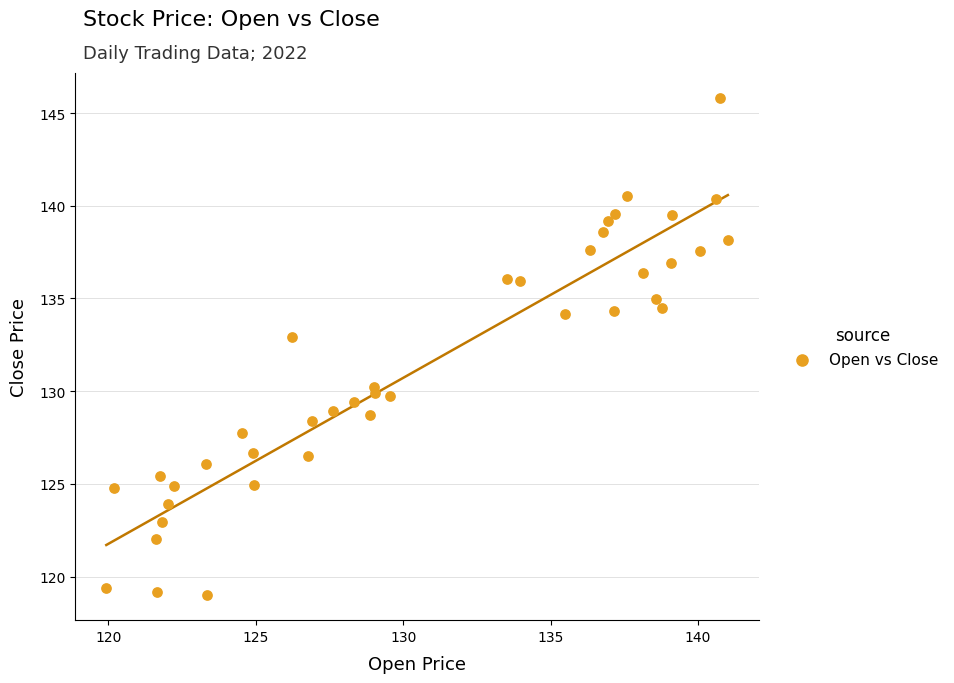

What Y value in the scatter plot is closest to 132?

132.9